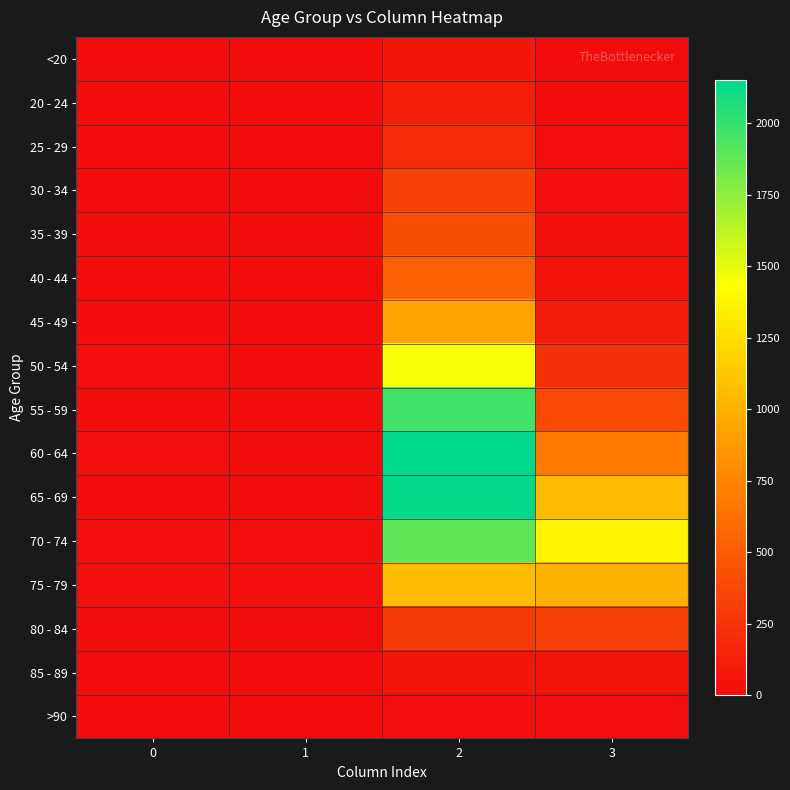

Which has a higher value, 3 or 0?

3